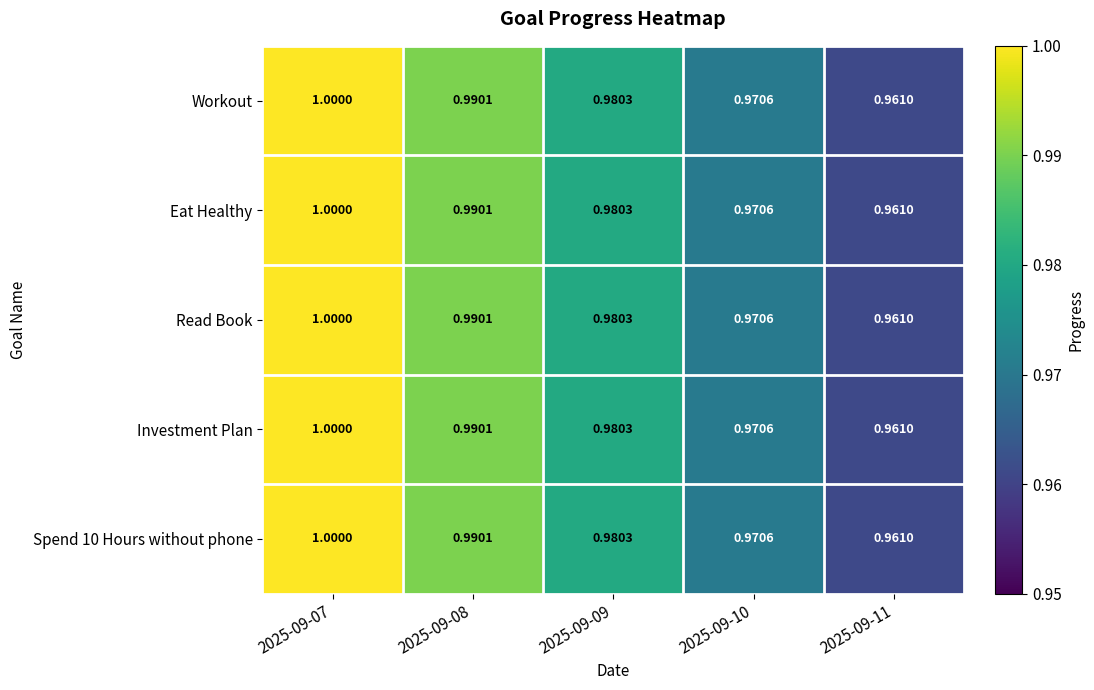

Is the value of Read Book at 2025-09-11 greater than the value of Workout at 2025-09-08?

No